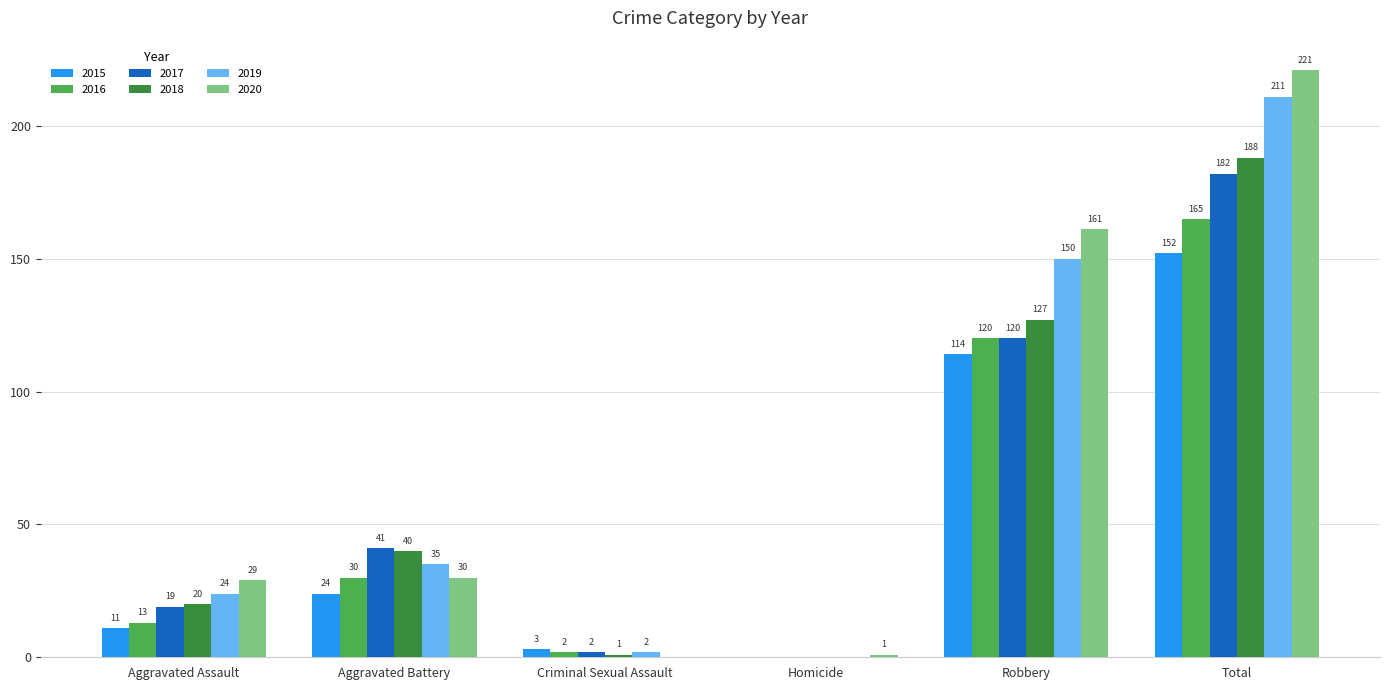

Are the bars grouped side by side (vs. stacked)?

Yes